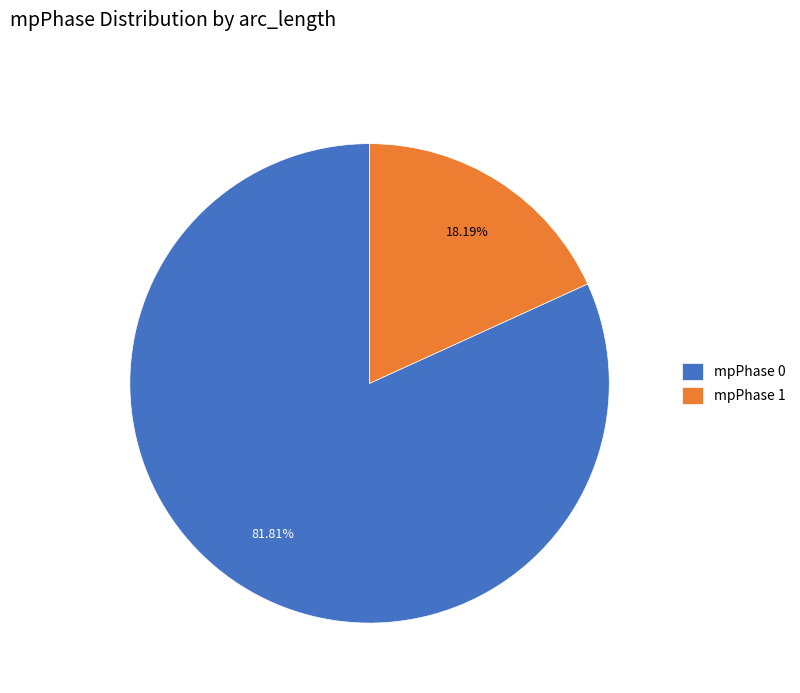

How many slices are in this pie chart?

2